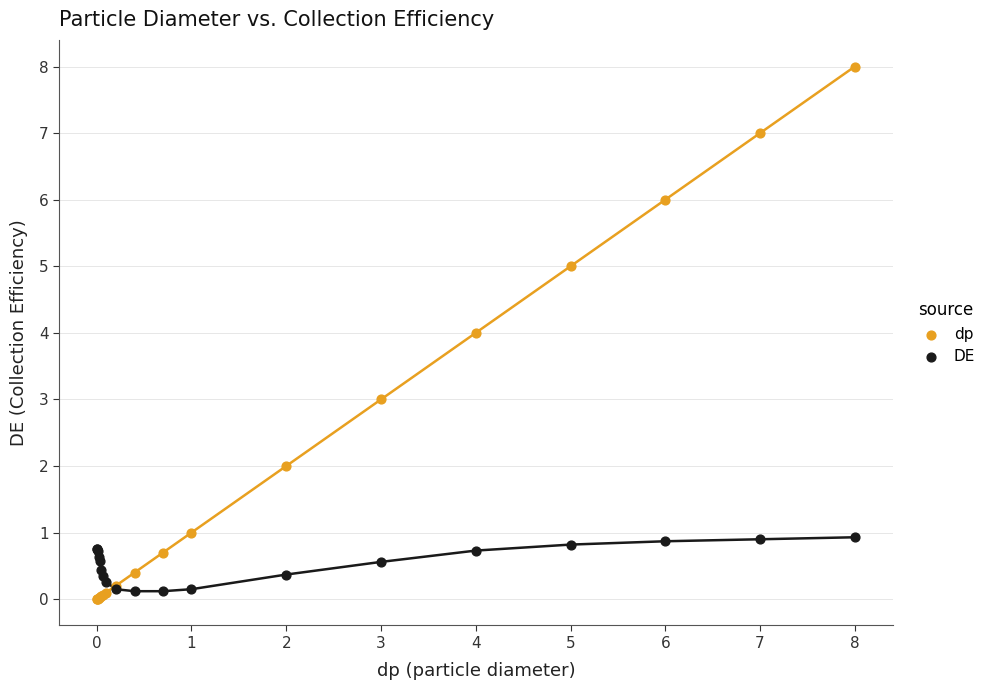

Which series contains the highest Y value?

dp